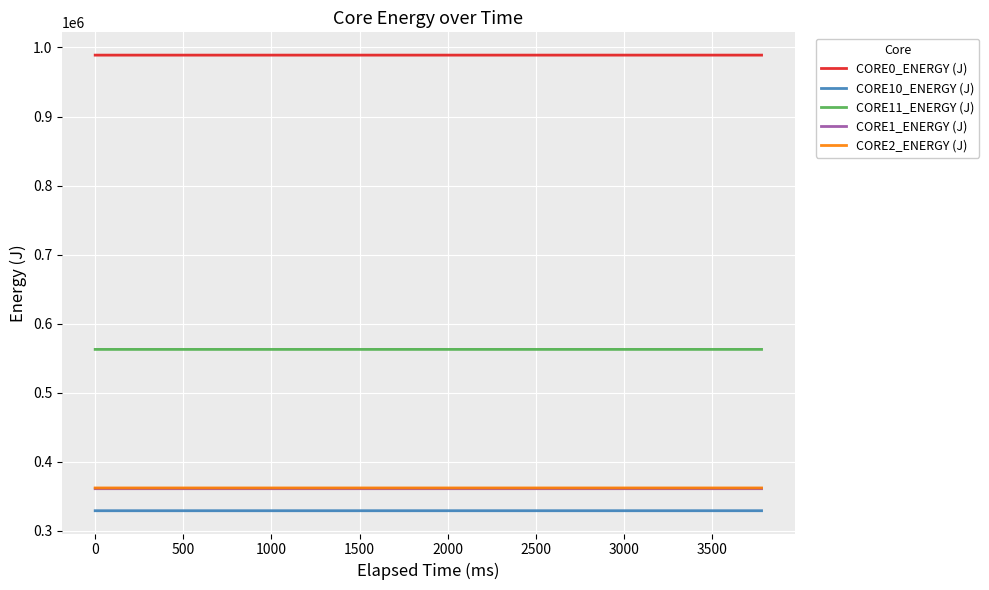

What is the lowest value of the CORE1_ENERGY (J) series?

360867.5